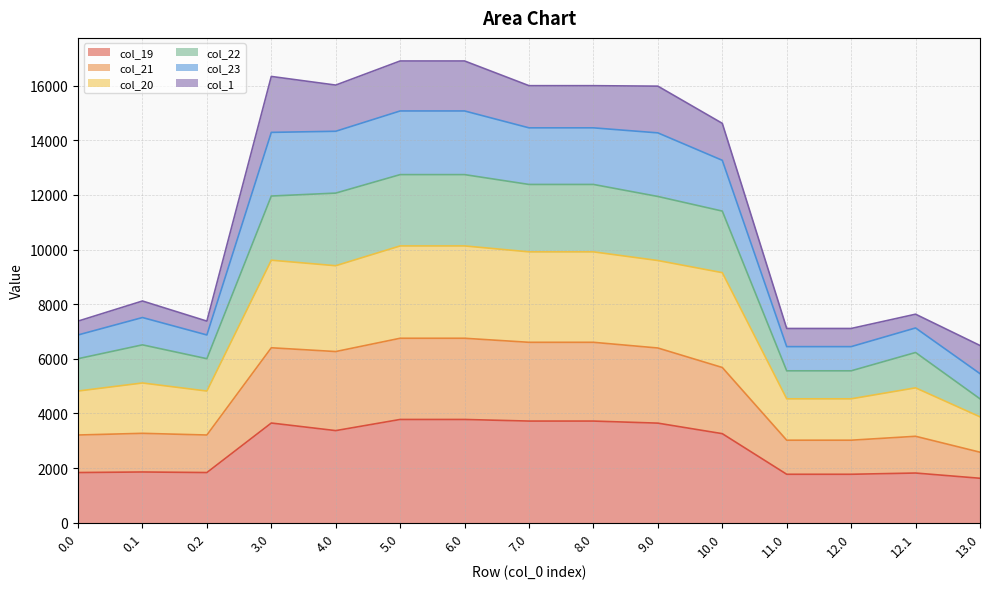

Where is col_21 nearest to the value 4668?

10.0